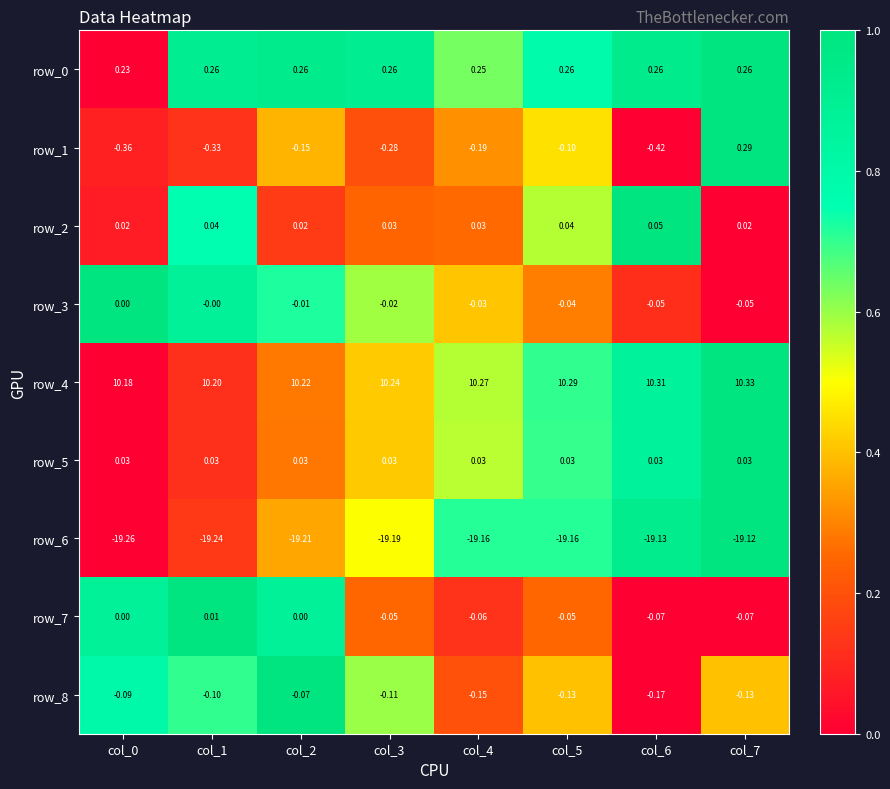

Is the value of row_8 at col_0 greater than the value of row_1 at col_5?

Yes